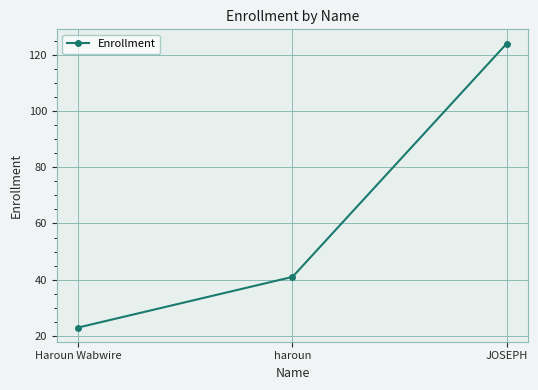

Which label corresponds to the smallest value in the chart?

Haroun Wabwire